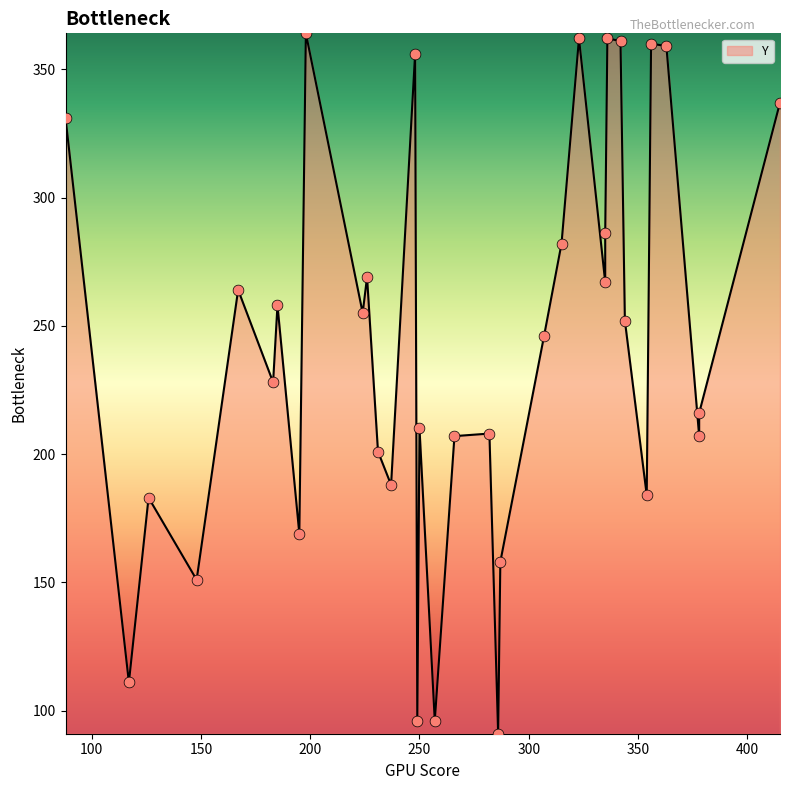

Between 237 and 266, which is larger?

266